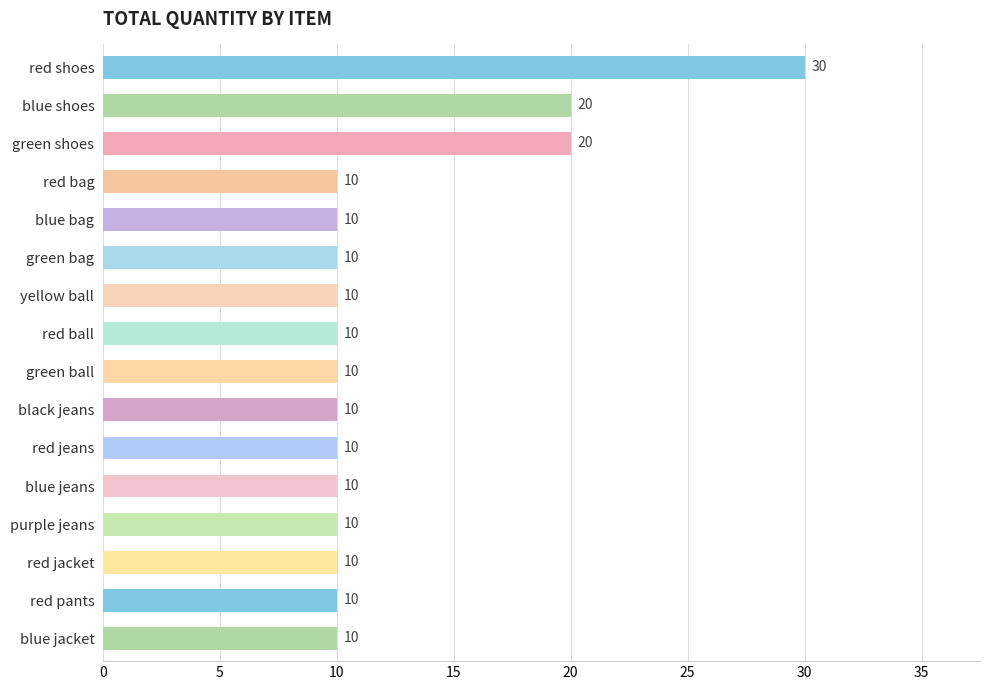

How many data points are above 10?

3